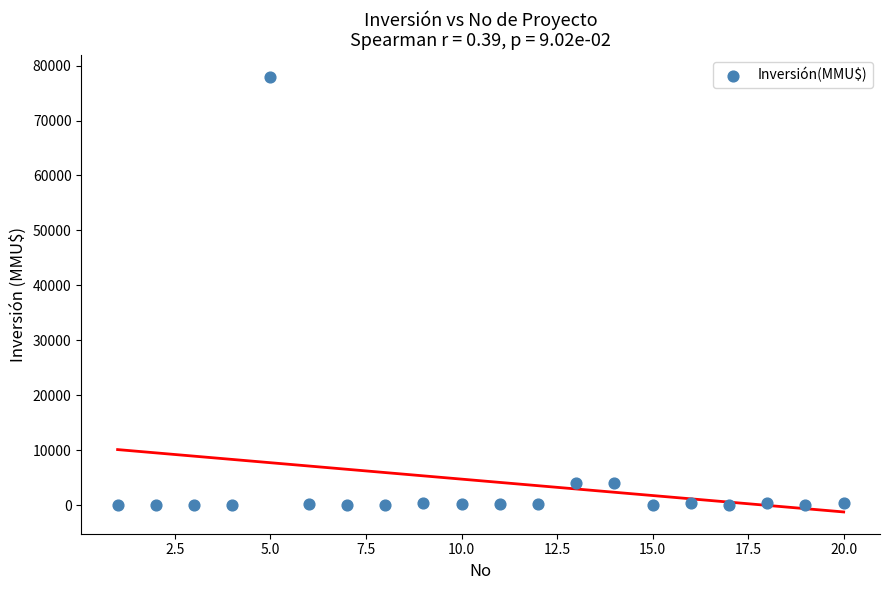

What is the range of X values (max minus min)?

19